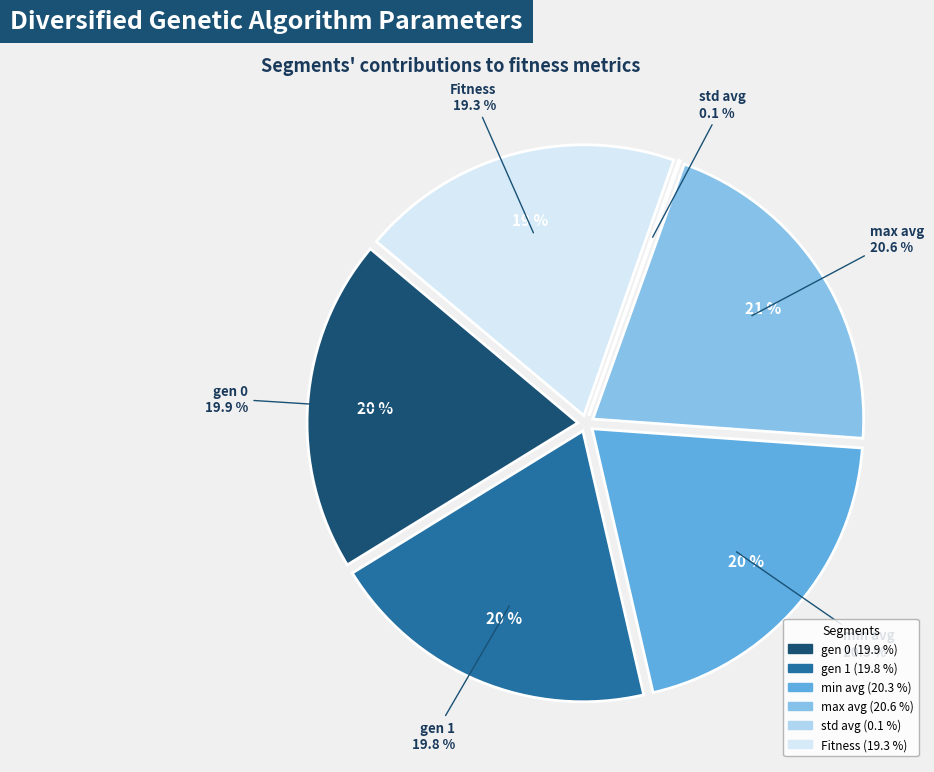

True or false: gen 0 accounts for 20% of the total.

True